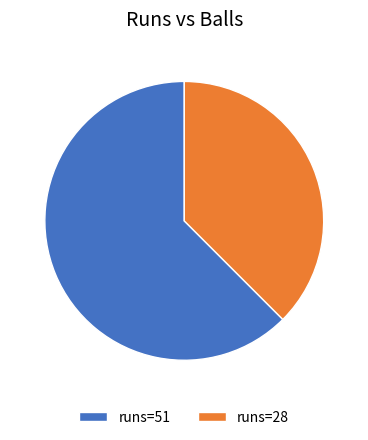

Count the number of slices in the pie.

2